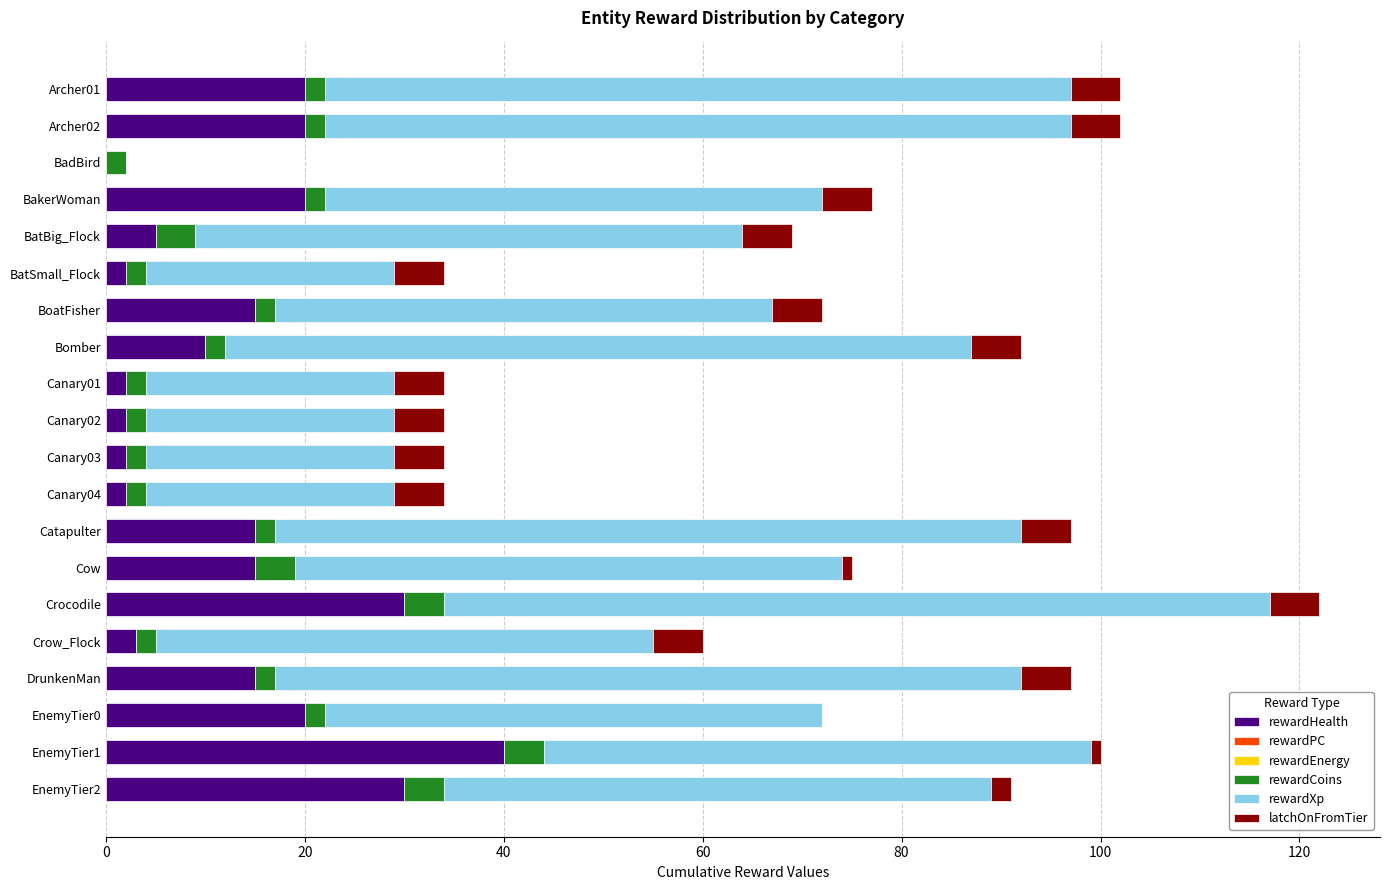

At which category is the sum across all series the highest?

Crocodile